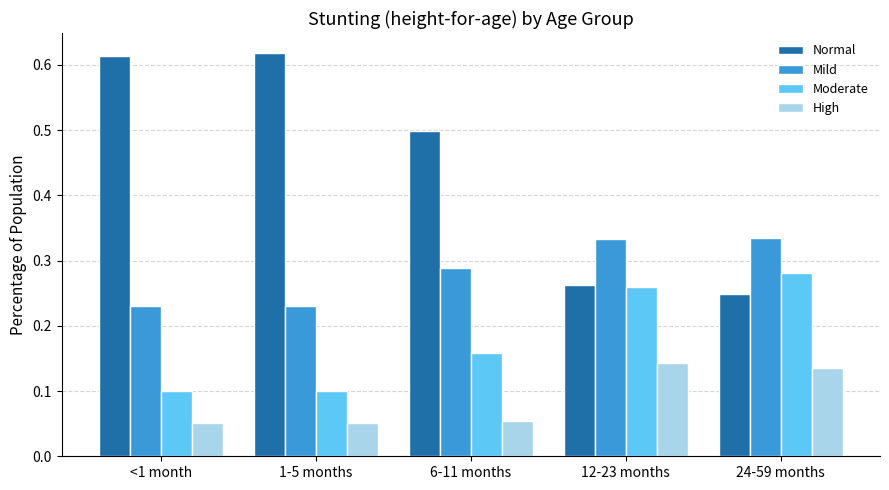

Count the Moderate values in the range 0 to 1.

5